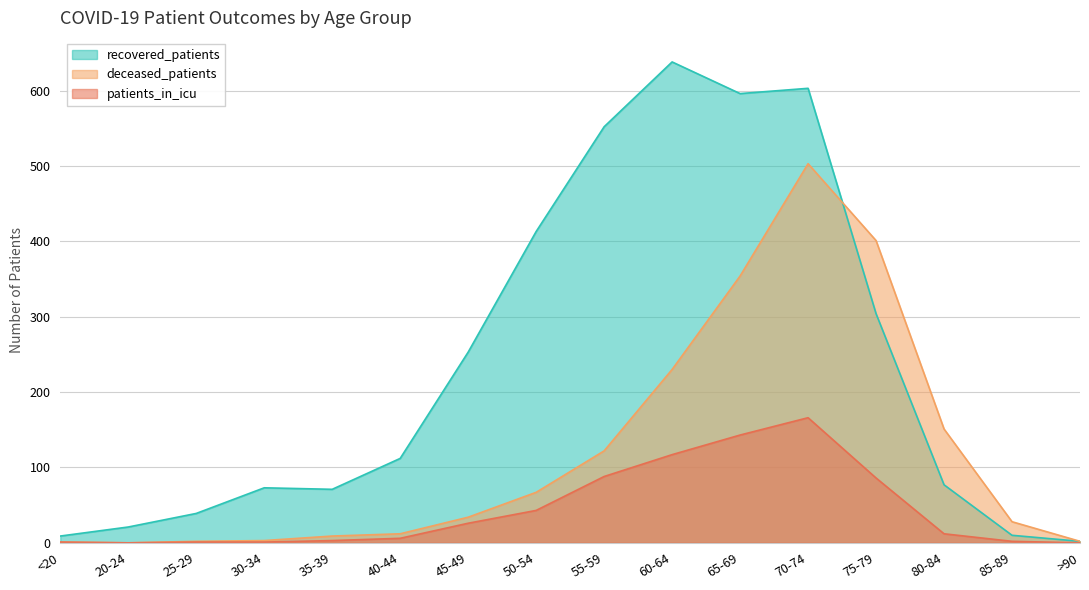

What is the label of the 2nd point from the right?

85-89